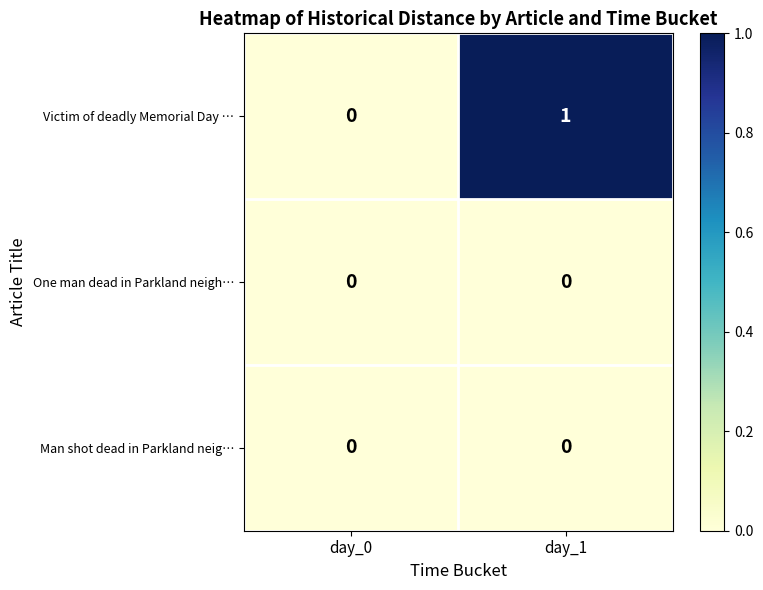

Reading left to right, list all the values displayed in this chart.

Victim of deadly Memorial Day …: day_0=0	day_1=1
One man dead in Parkland neigh…: day_0=0	day_1=0
Man shot dead in Parkland neig…: day_0=0	day_1=0